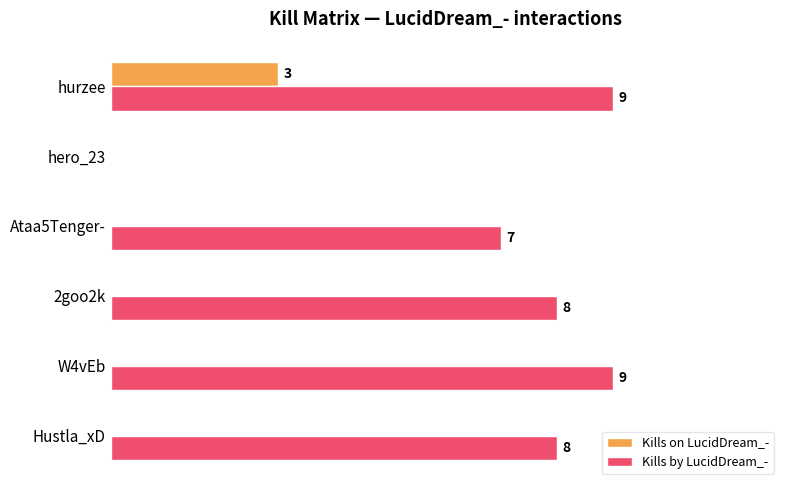

At which category is the sum across all series the highest?

hurzee